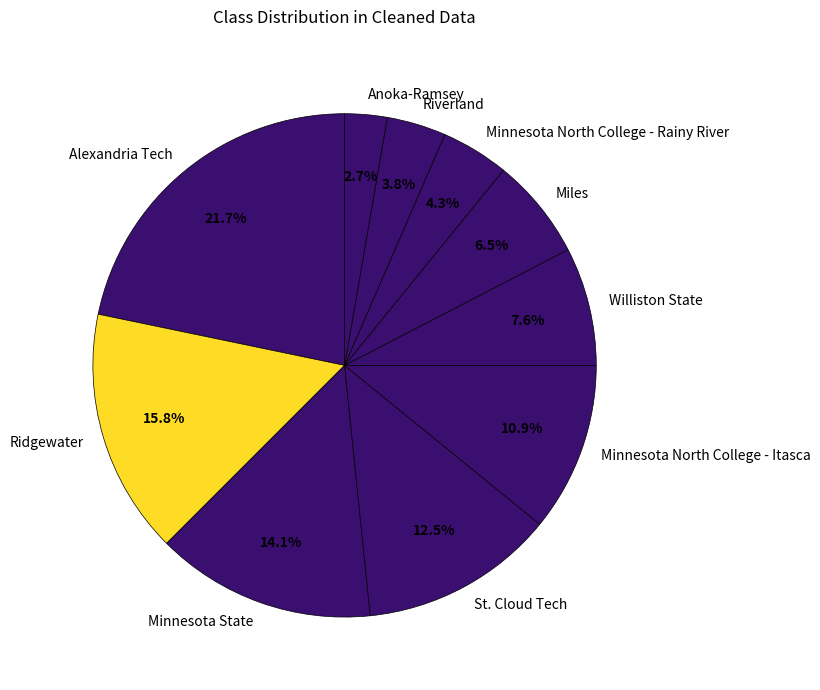

To the nearest percent, what is the difference between the largest and smallest slice percentages?

19%